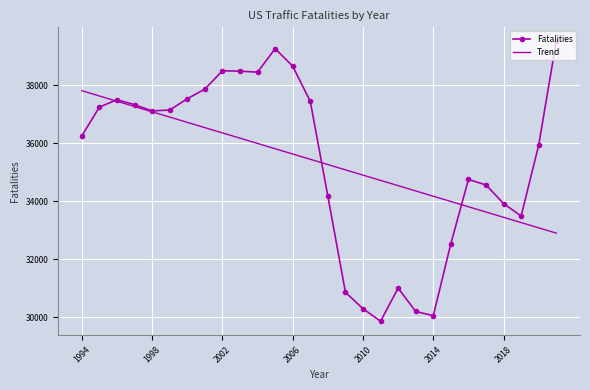

How many intersections are there between Fatalities and Trend?

3